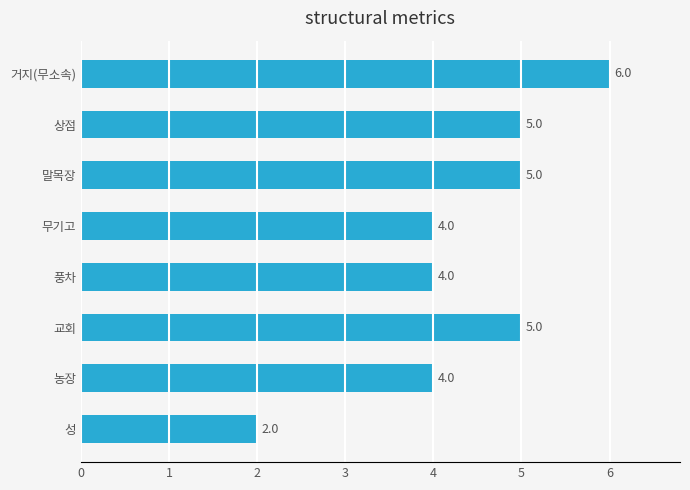

What is the difference between the maximum and minimum values?

4